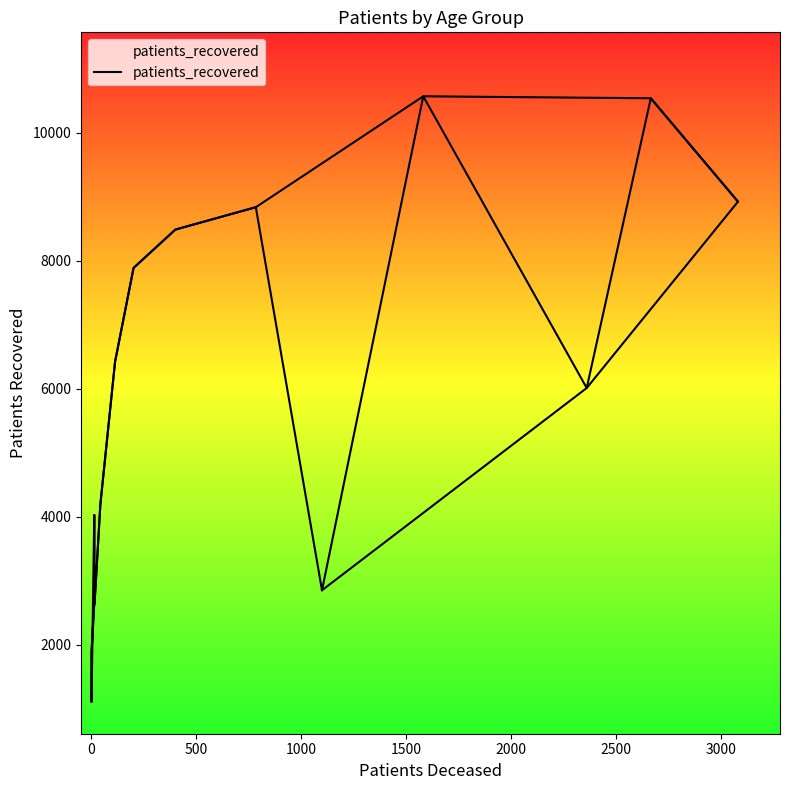

What is the minimum value shown in the chart?

1107